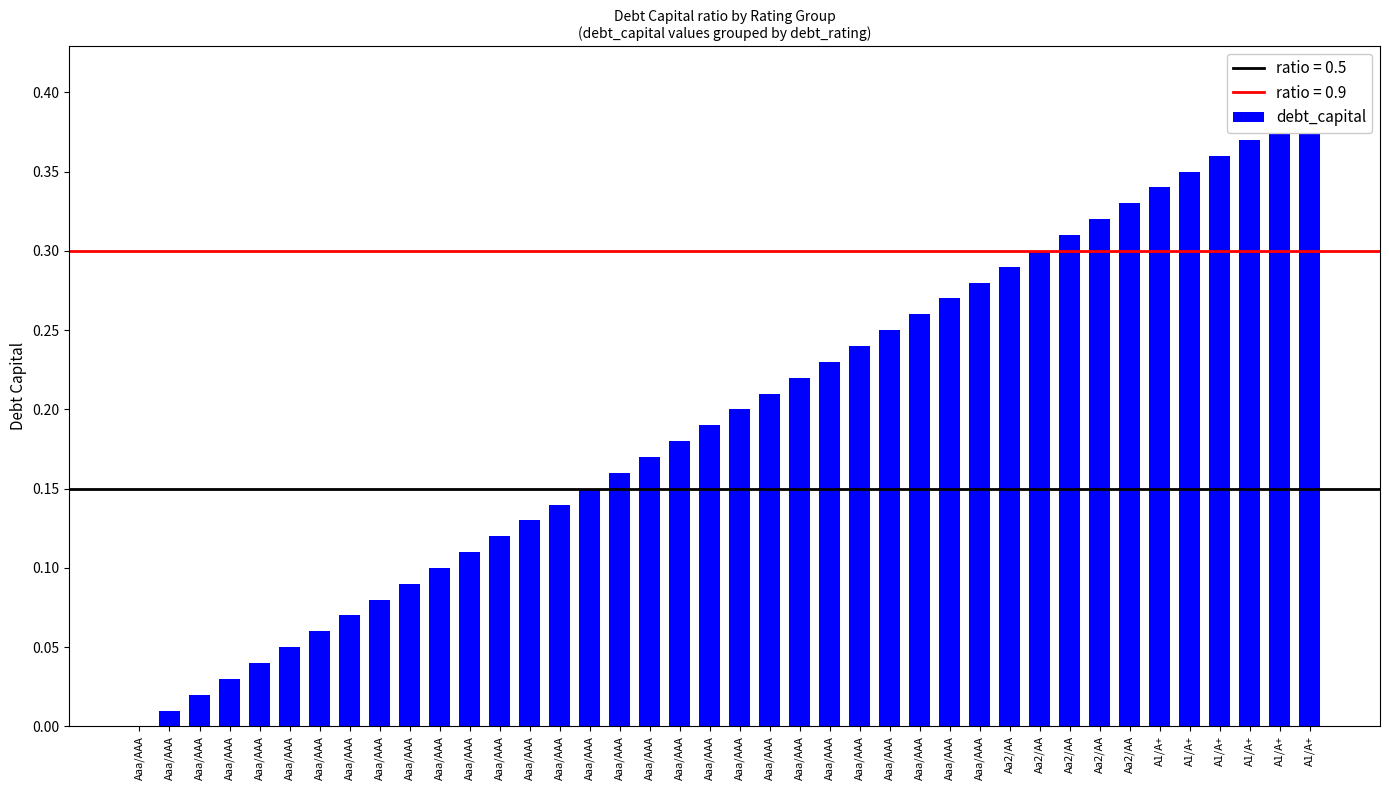

Reading left to right, transcribe all the data shown in this chart.

Aaa/AAA=0.0	Aaa/AAA=0.0	Aaa/AAA=0.0	Aaa/AAA=0.0	Aaa/AAA=0.0	Aaa/AAA=0.1	Aaa/AAA=0.1	Aaa/AAA=0.1	Aaa/AAA=0.1	Aaa/AAA=0.1	Aaa/AAA=0.1	Aaa/AAA=0.1	Aaa/AAA=0.1	Aaa/AAA=0.1	Aaa/AAA=0.1	Aaa/AAA=0.1	Aaa/AAA=0.2	Aaa/AAA=0.2	Aaa/AAA=0.2	Aaa/AAA=0.2	Aaa/AAA=0.2	Aaa/AAA=0.2	Aaa/AAA=0.2	Aaa/AAA=0.2	Aaa/AAA=0.2	Aaa/AAA=0.2	Aaa/AAA=0.3	Aaa/AAA=0.3	Aaa/AAA=0.3	Aa2/AA=0.3	Aa2/AA=0.3	Aa2/AA=0.3	Aa2/AA=0.3	Aa2/AA=0.3	A1/A+=0.3	A1/A+=0.3	A1/A+=0.4	A1/A+=0.4	A1/A+=0.4	A1/A+=0.4